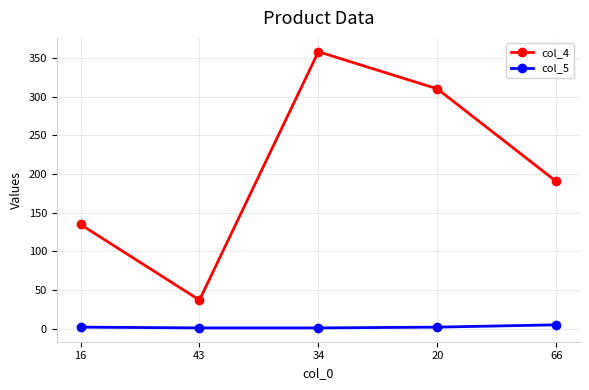

Where is col_4 nearest to the value 197?

66